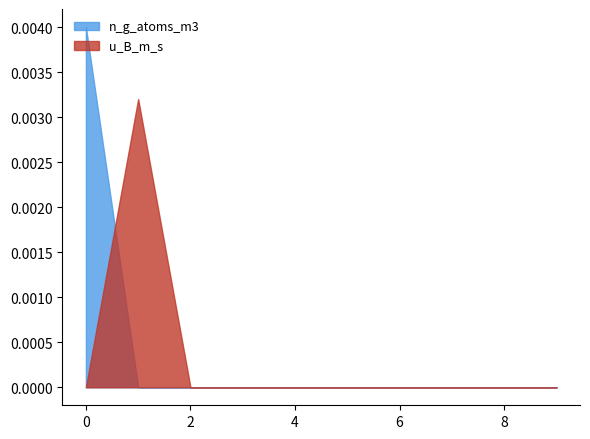

How many positive values does the u_B_m_s series have?

1